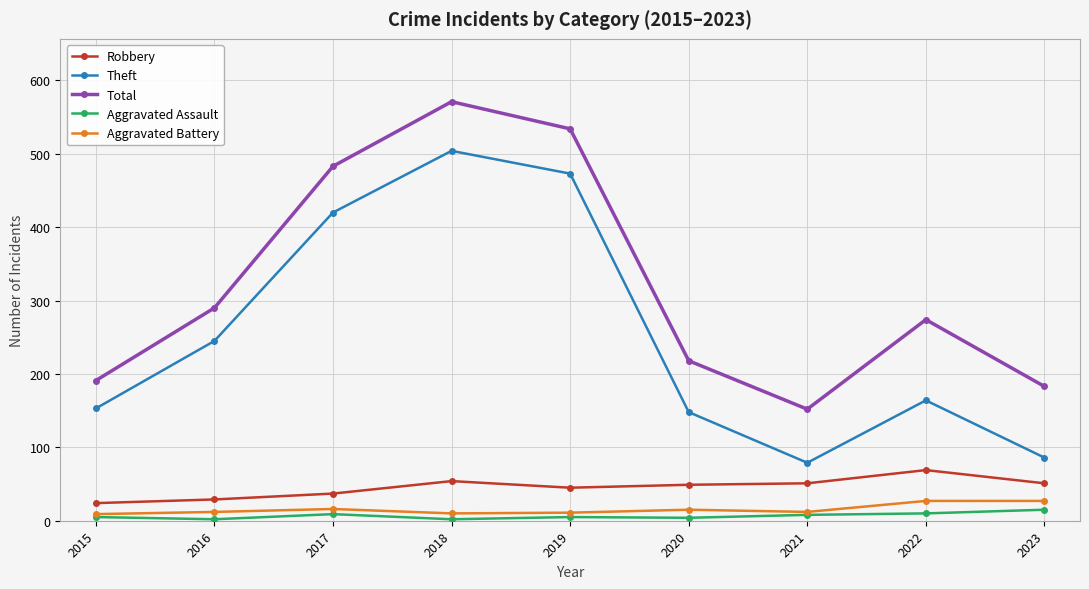

Is it true that Robbery equals 72 at 2023?

False